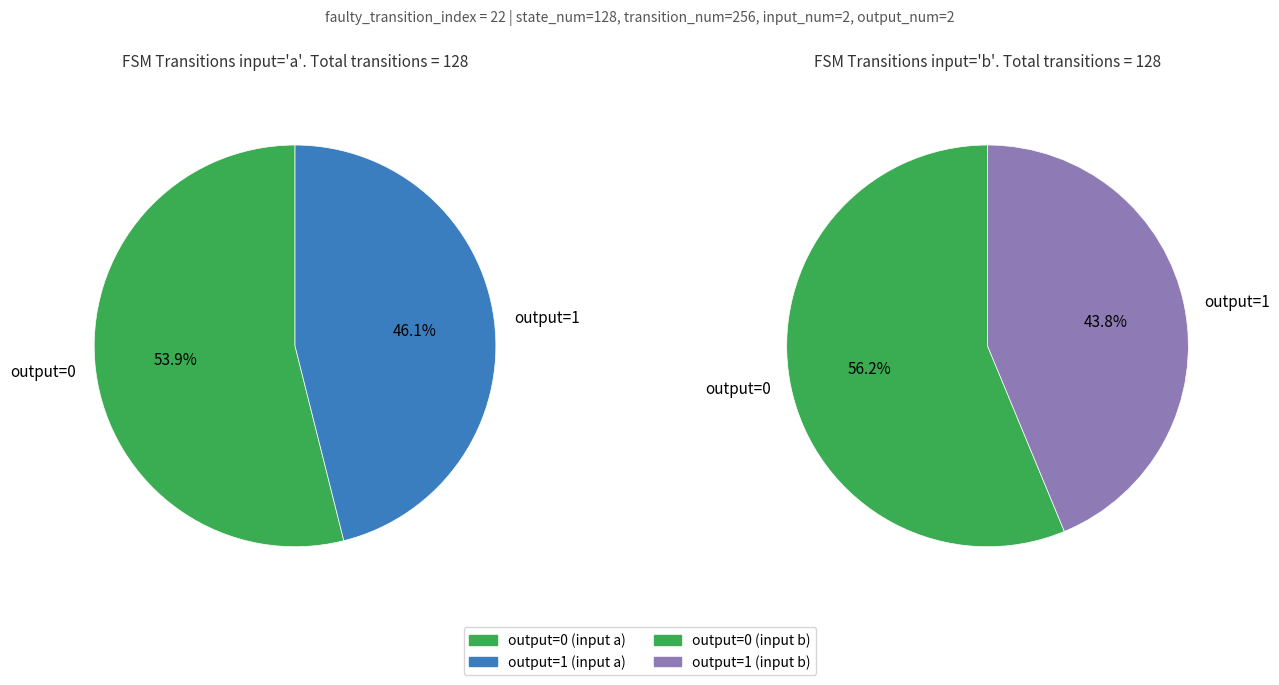

Does output_symbol=0 (b) account for over 50% of the chart?

No